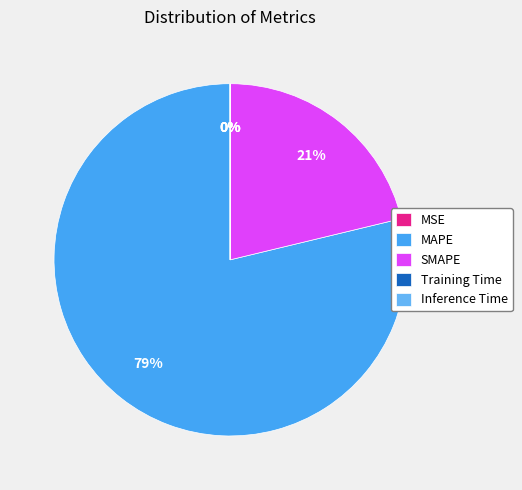

Which category has the smallest portion of the pie?

Inference Time